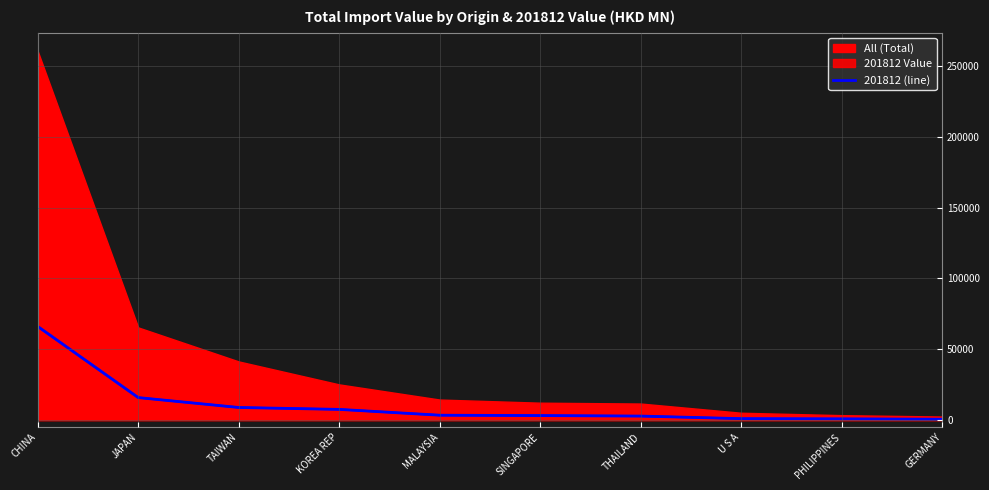

True or false: the data has more than 2 interior local peaks.

False